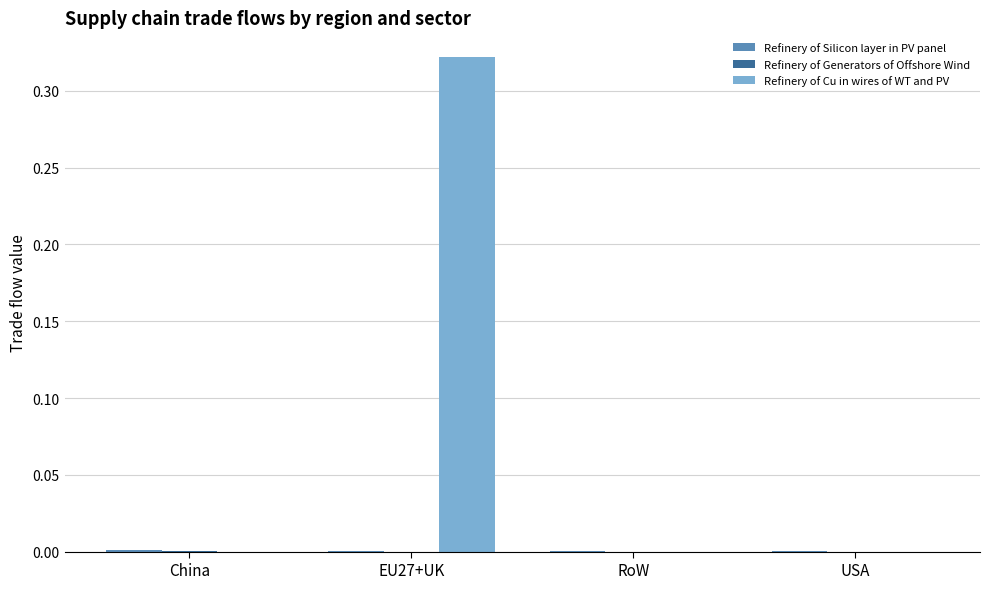

At which category is the sum across all series the highest?

EU27+UK